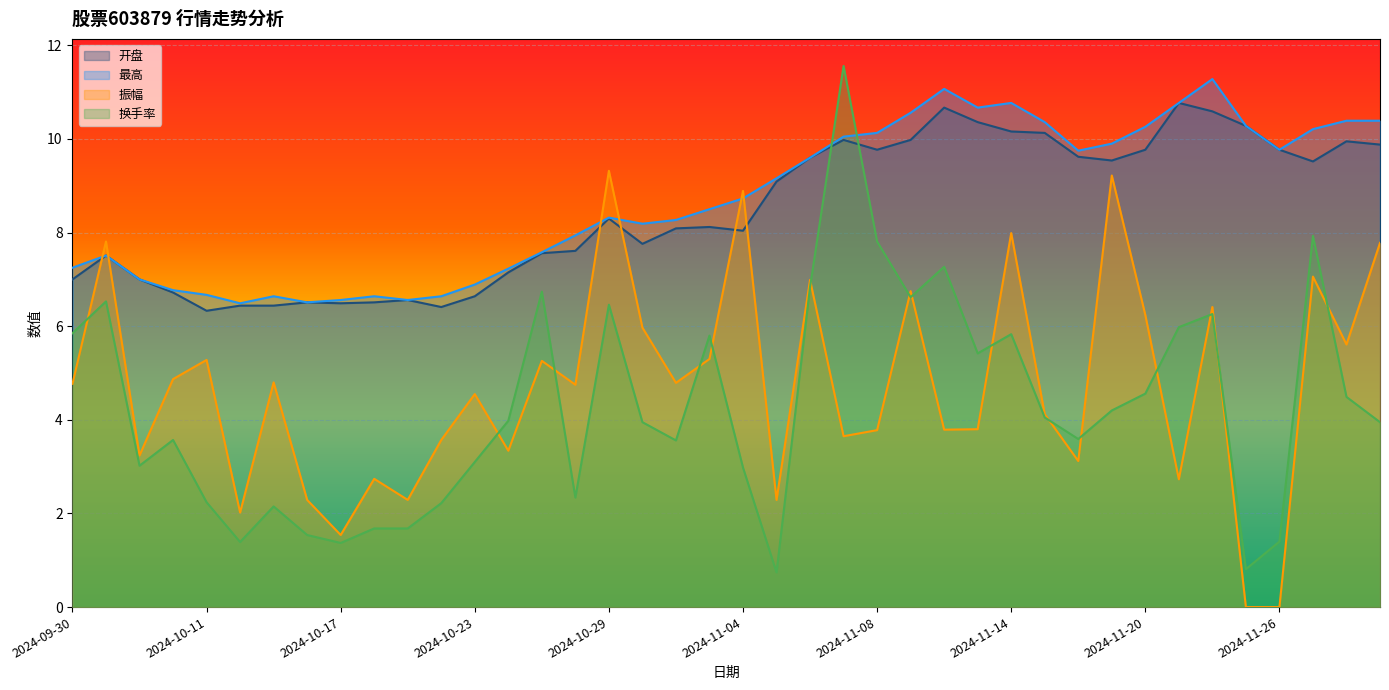

Where is 最高 nearest to the value 8?

2024-10-28